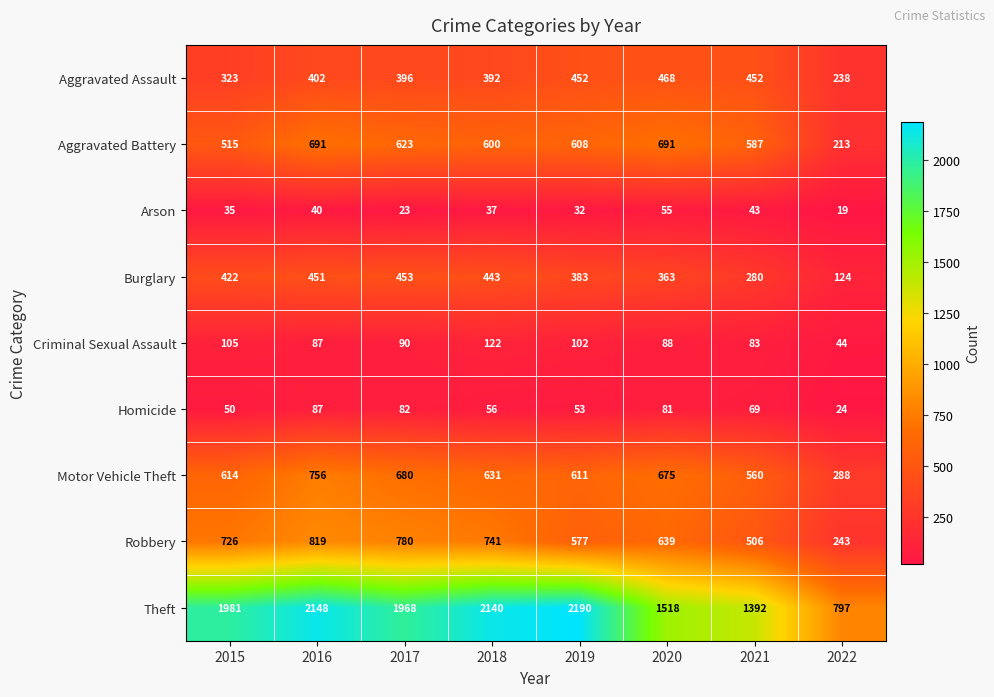

What is the total value across all series at 2018?

5162